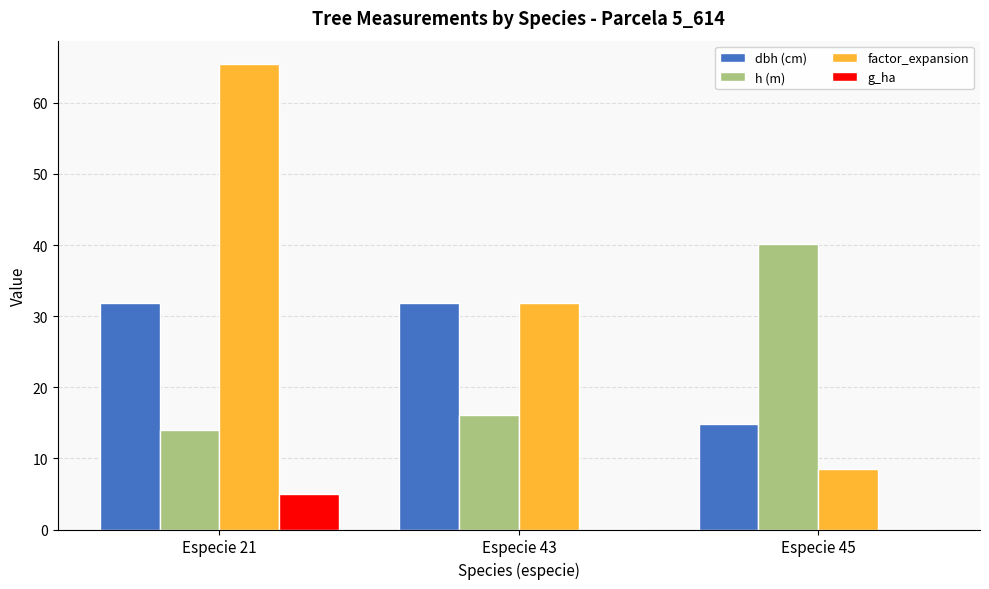

What is the sum of all h (m) values?

70.2